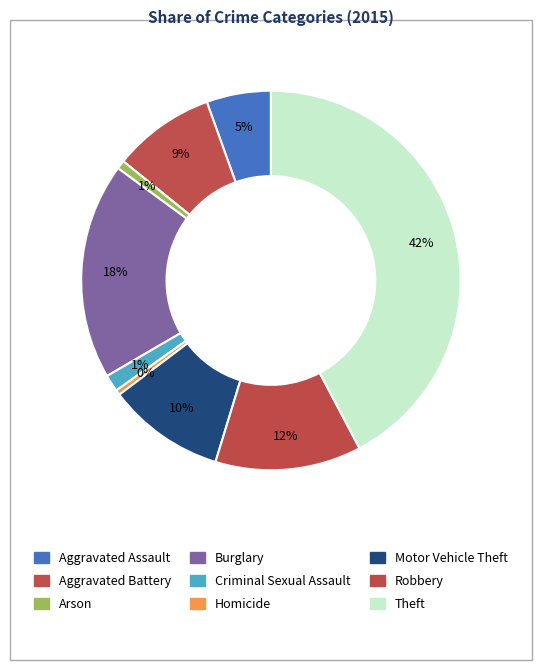

Approximately how many times larger is the value at Aggravated Assault compared to Arson?

7.5